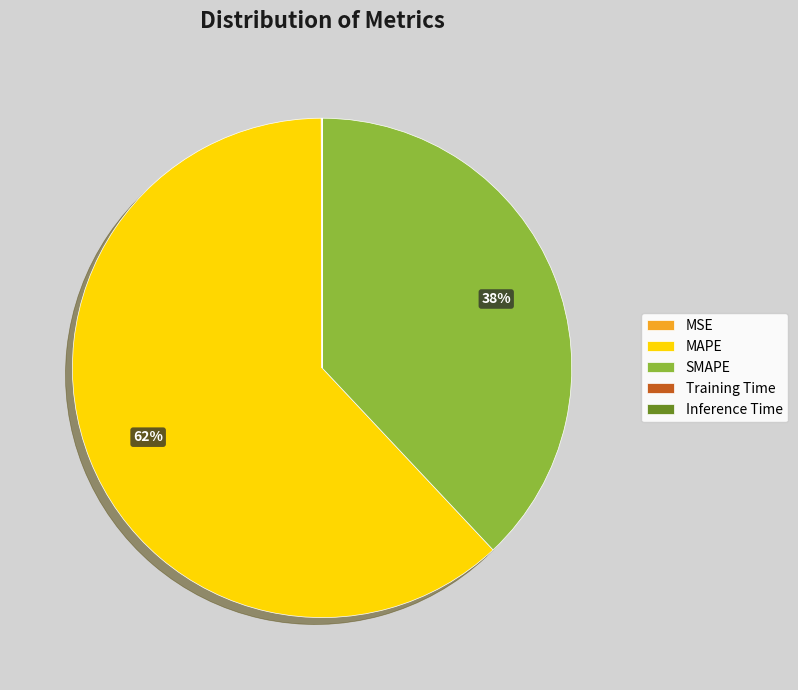

Which has a higher value, SMAPE or MAPE?

MAPE